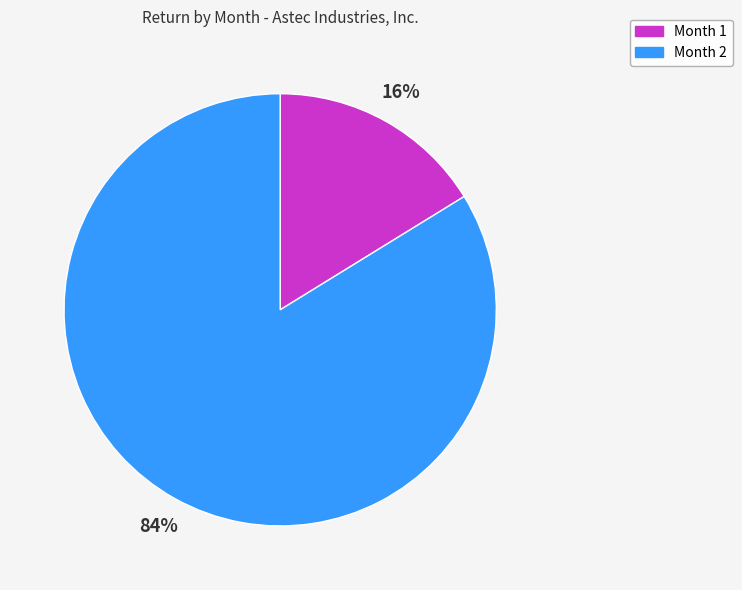

Which slice is the smallest?

Month 1